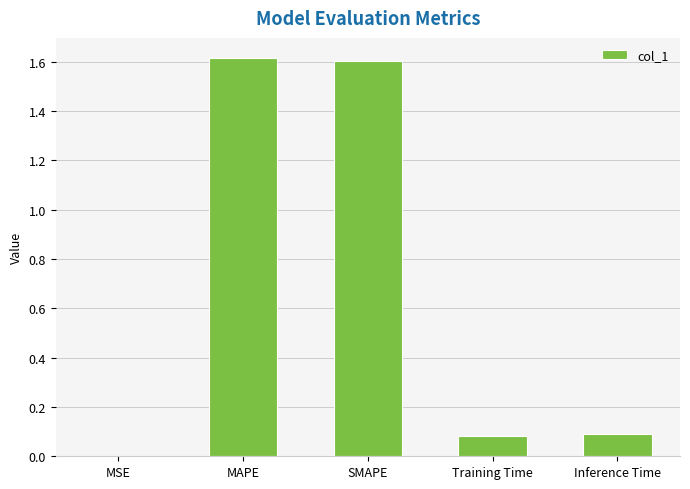

What is the sum of all values?

3.4